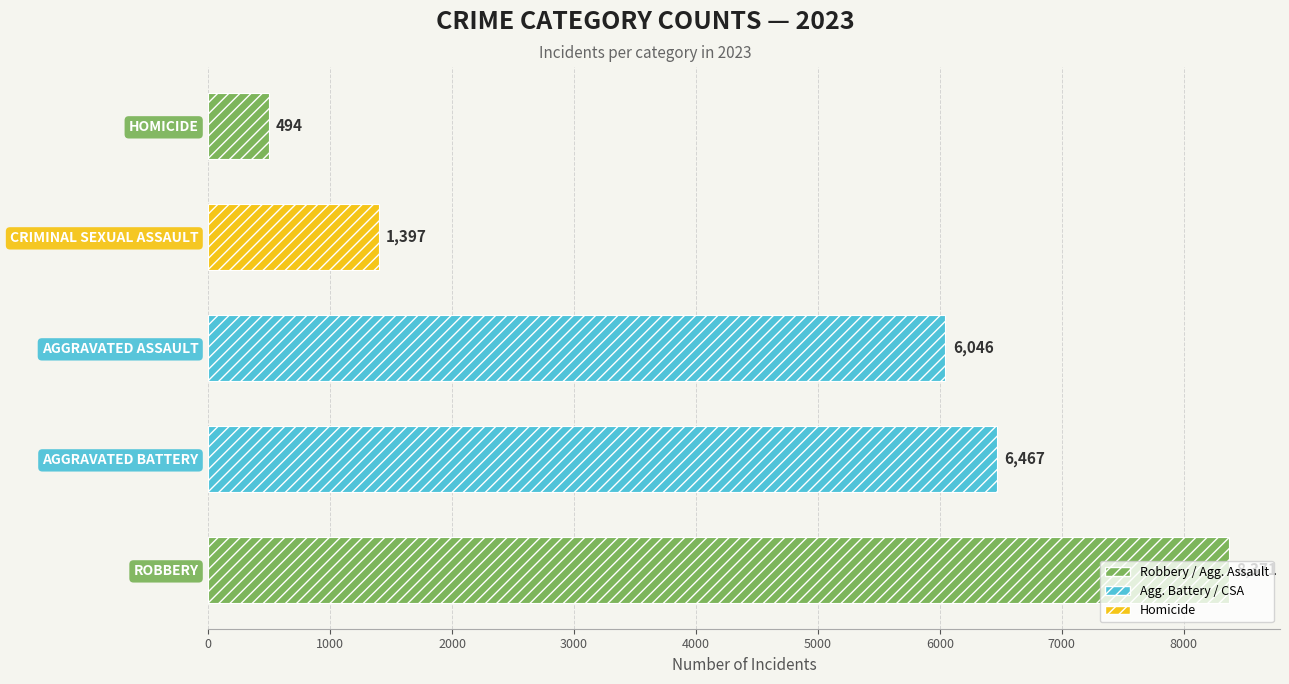

Are the bars horizontal?

Yes